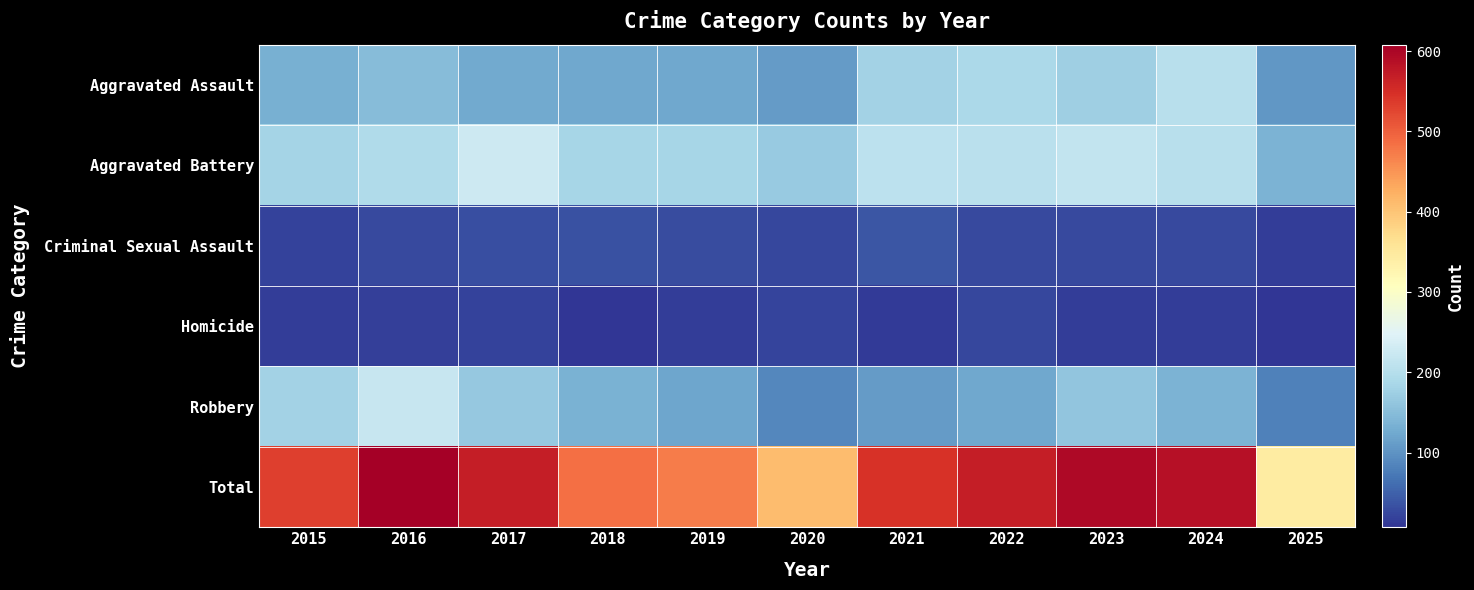

Which has a higher value, 2025 or 2015?

2015